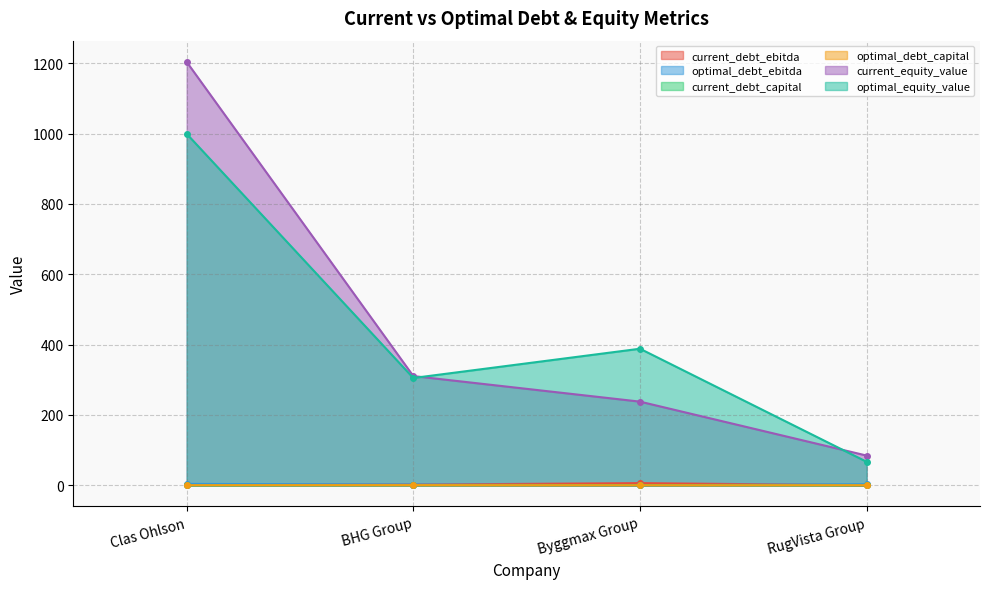

Which series ends up on top after the final intersection of current_debt_capital and optimal_debt_capital?

optimal_debt_capital